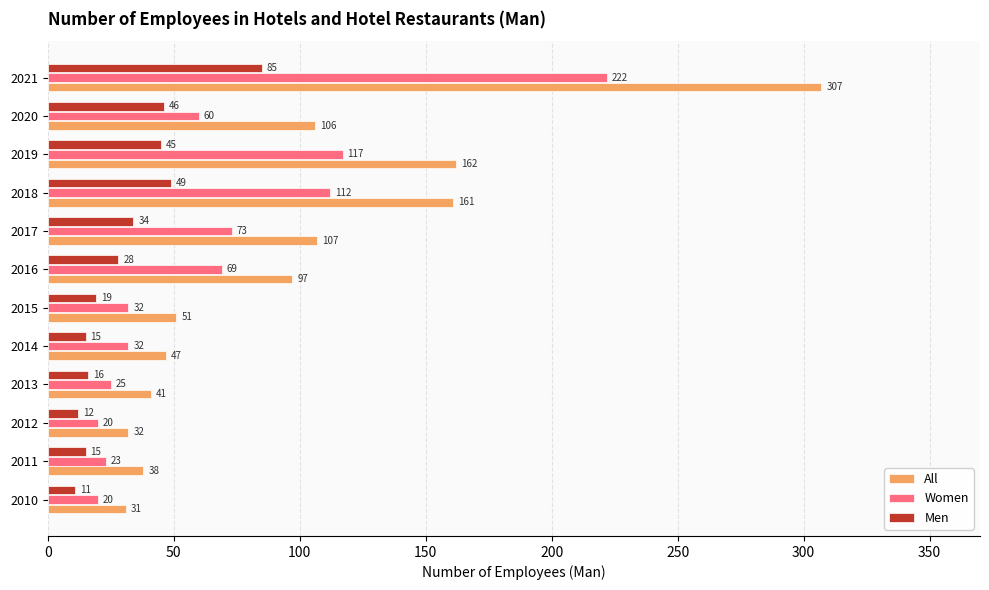

What is the maximum value for Men?

85